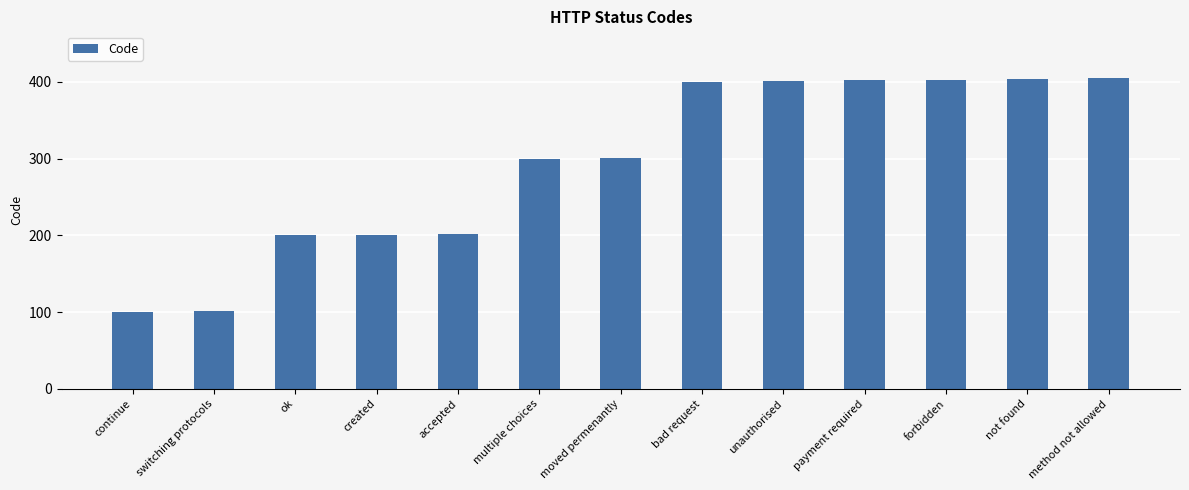

What is the maximum value shown in the chart?

405